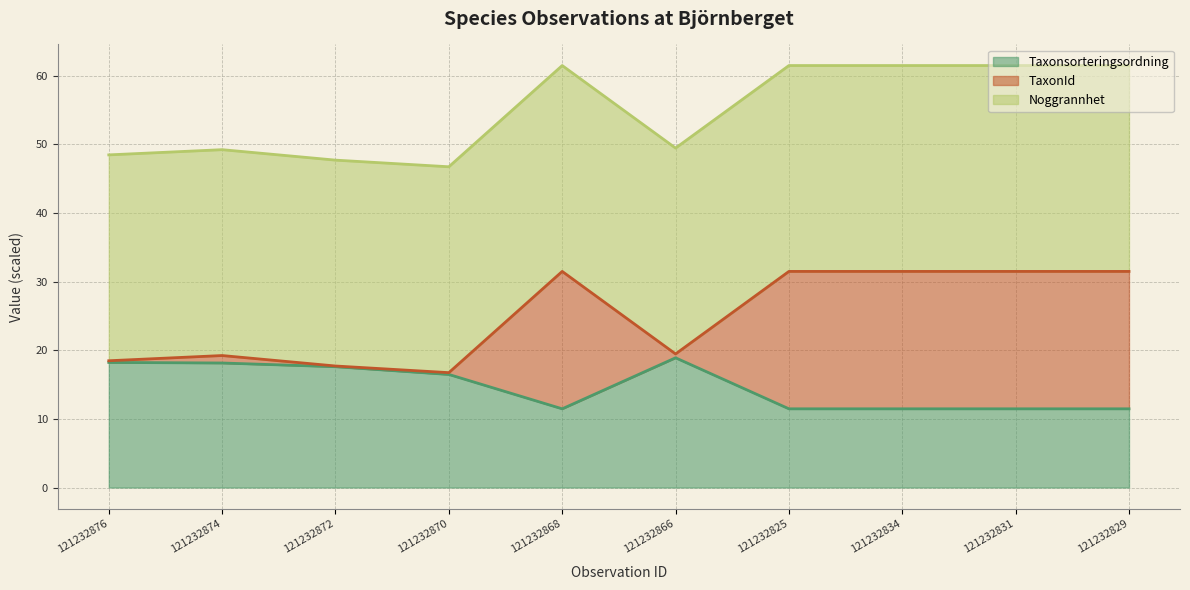

What is the minimum value for TaxonId?

46.7